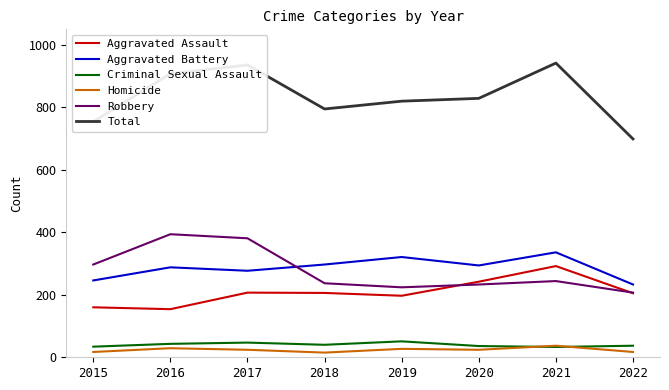

Is this an area chart (filled region under the line)?

No